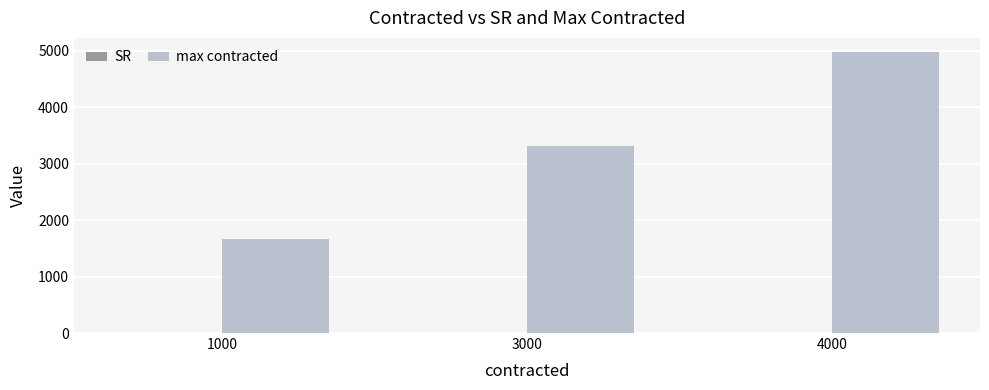

Which series changed the most between 1000 and 3000?

max contracted